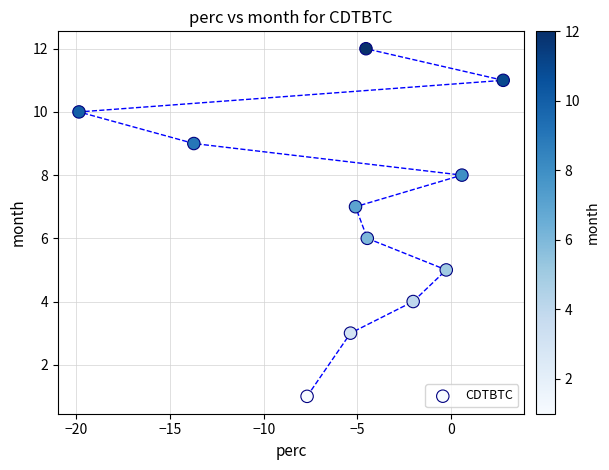

What is the average Y value?

7